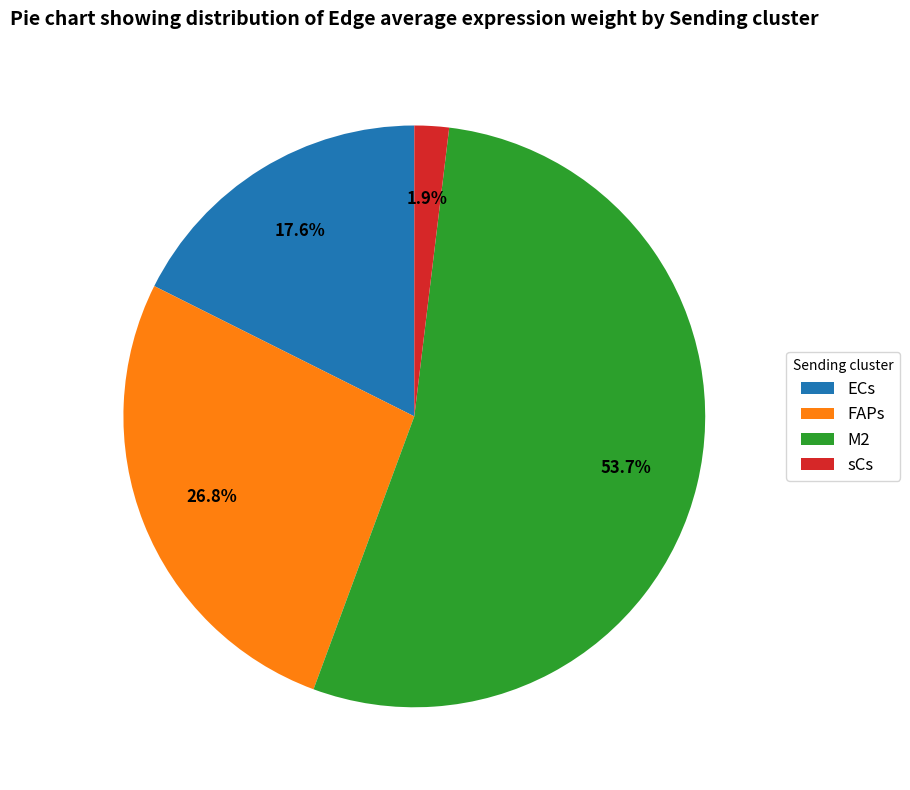

To the nearest percent, what portion does ECs represent?

18%